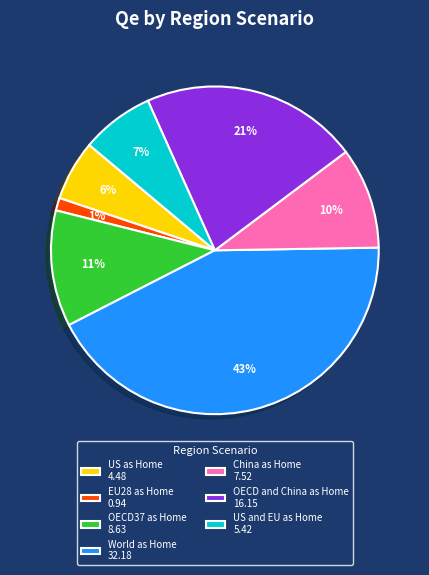

Is there a majority slice in this chart?

No